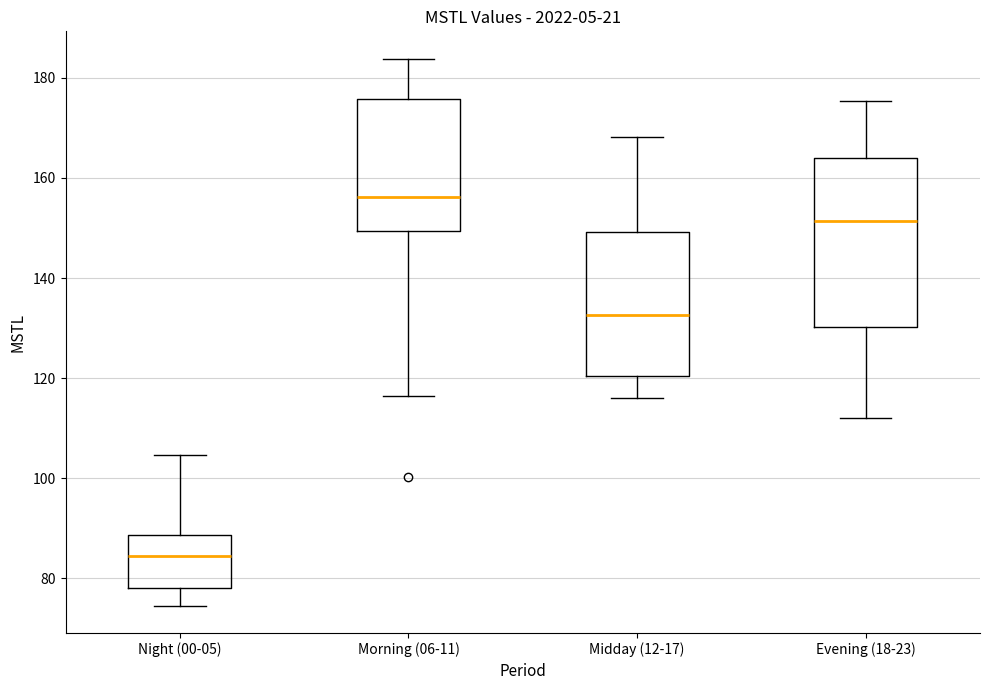

Reading left to right, transcribe this box plot: for each box, give where its median line is, the range the box spans, and where its two whiskers end, as read against the y-axis. The values are not printed on the chart, so give them approximately, as read against the axis.

Night (00-05): median 84, box 78 to 88, whiskers 74 to 104
Morning (06-11): median 156, box 150 to 176, whiskers 116 to 184
Midday (12-17): median 132, box 120 to 150, whiskers 116 to 168
Evening (18-23): median 152, box 130 to 164, whiskers 112 to 176